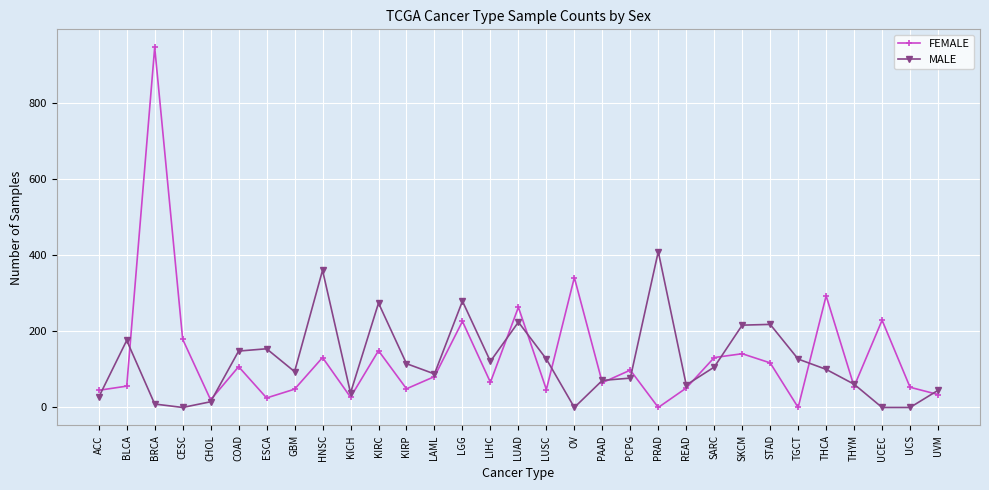

What is the maximum value shown in the chart?

945